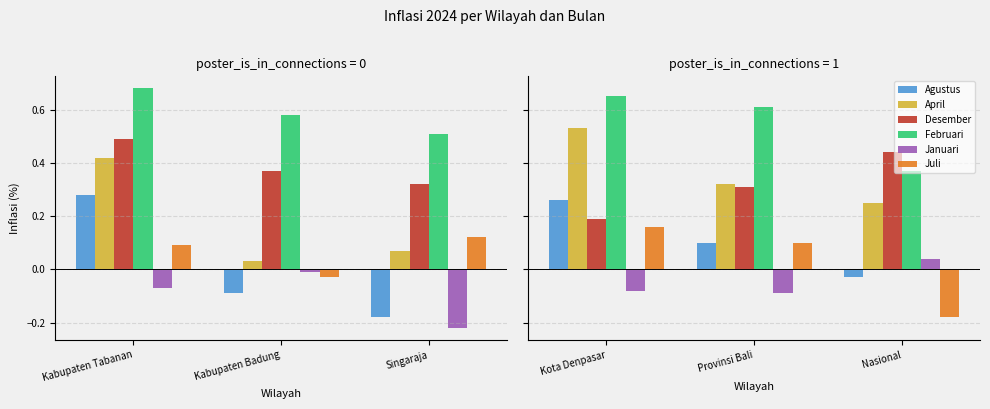

The Desember series shows 0.1 at Provinsi Bali. True or false?

False